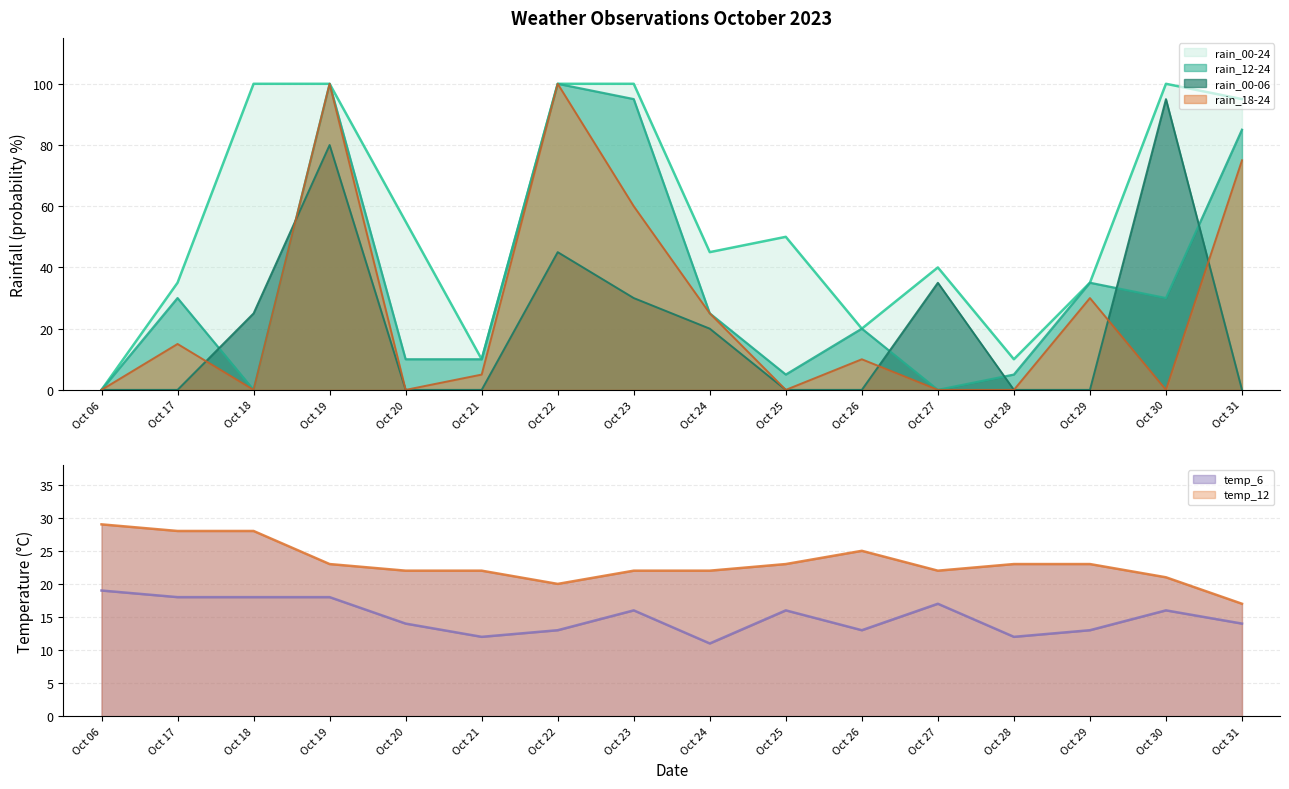

How many lines are shown in the chart?

6